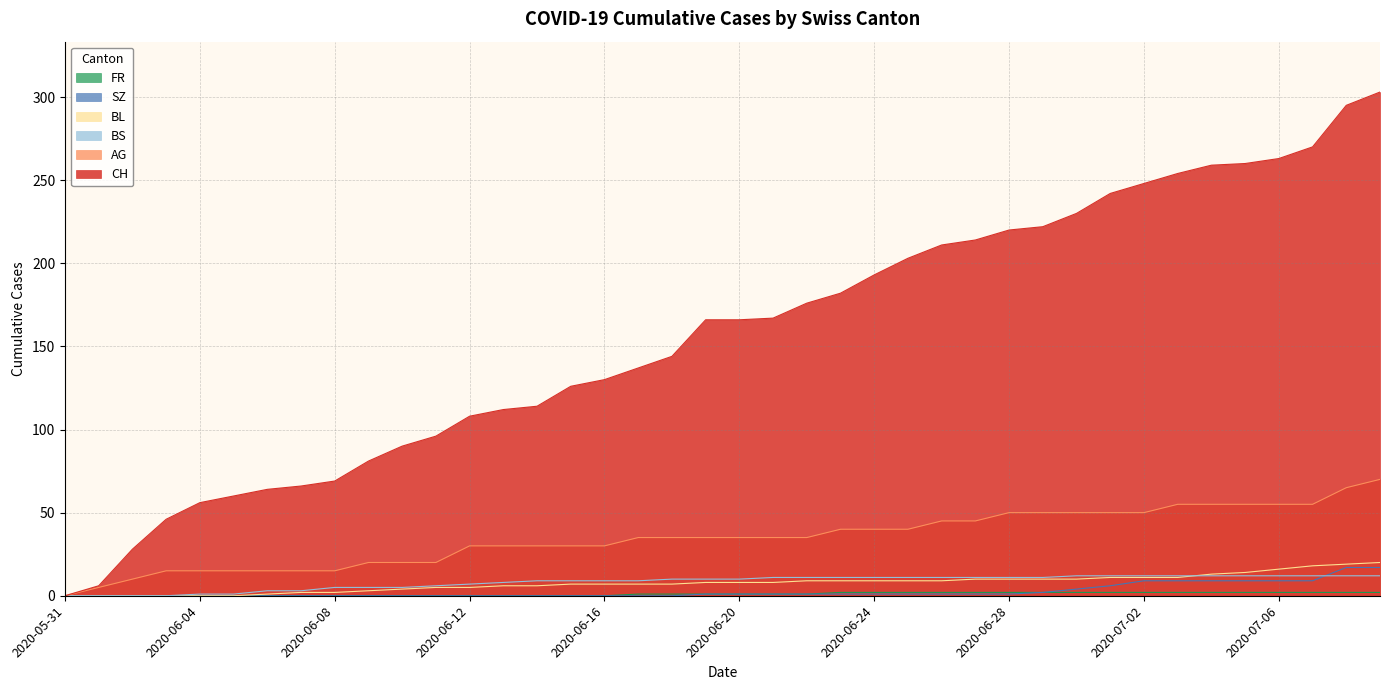

How many lines are shown in the chart?

6